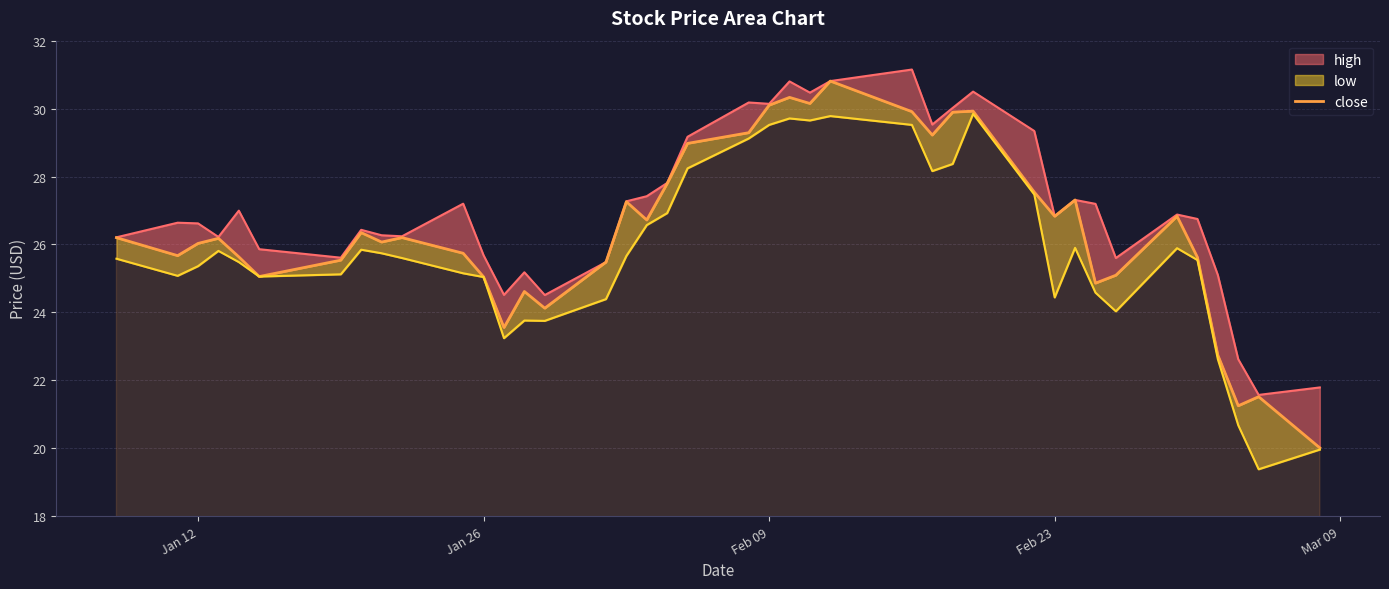

What is the smallest value displayed?

20.0